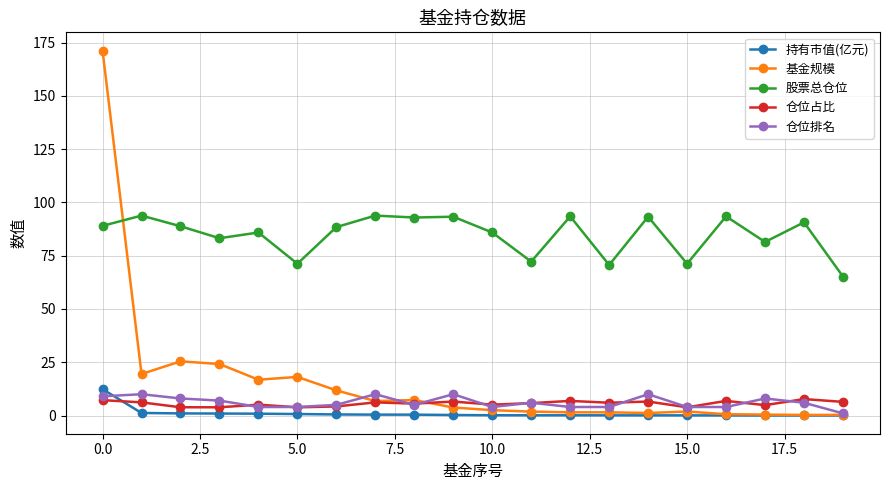

Which series has the largest range (max minus min)?

基金规模